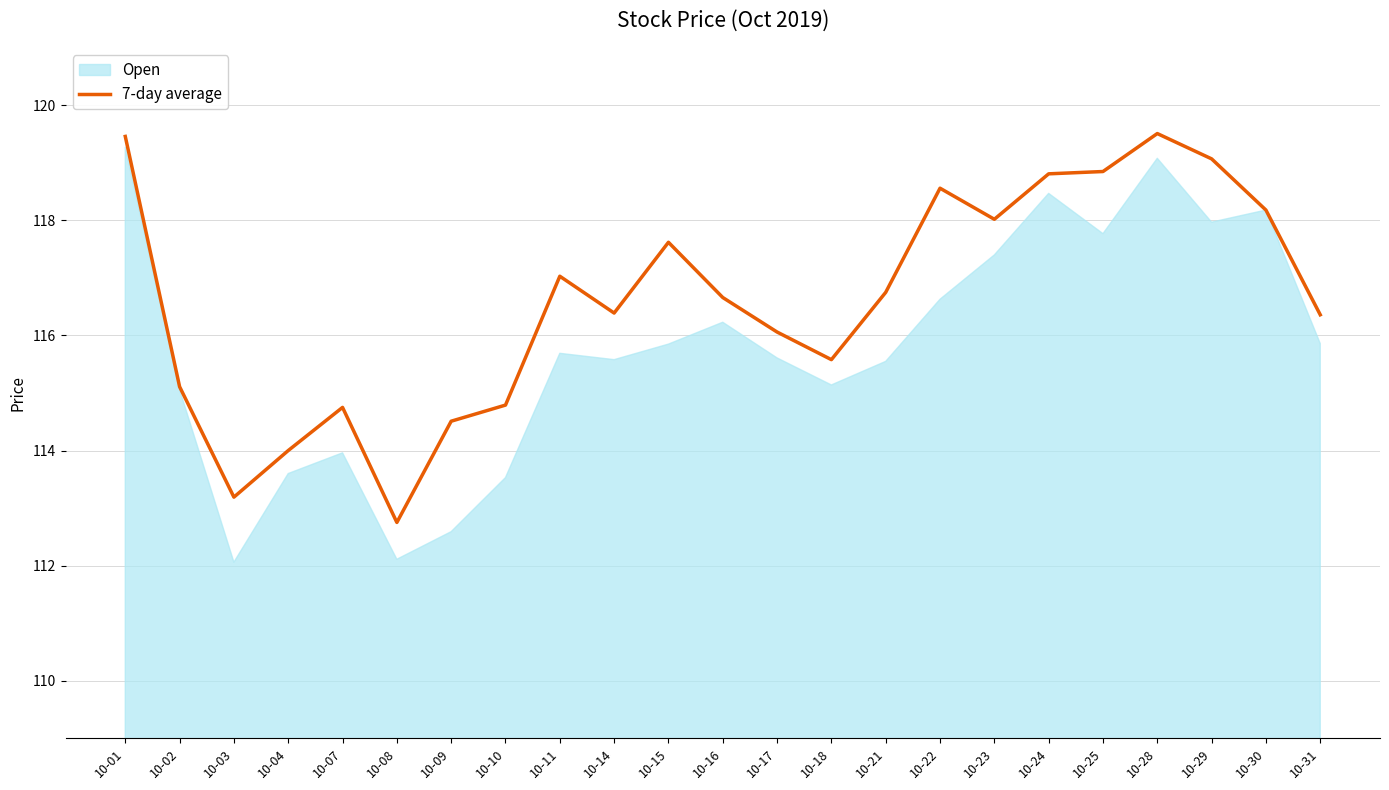

Reading right to left, extract all data points from this chart.

116.4	118.2	119.1	119.5	118.8	118.8	118.0	118.6	116.8	115.6	116.1	116.7	117.6	116.4	117.0	114.8	114.5	112.8	114.8	114.0	113.2	115.1	119.5